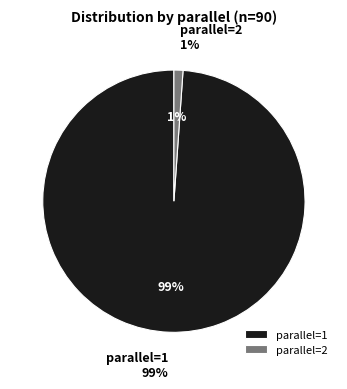

How many slices are in this pie chart?

2